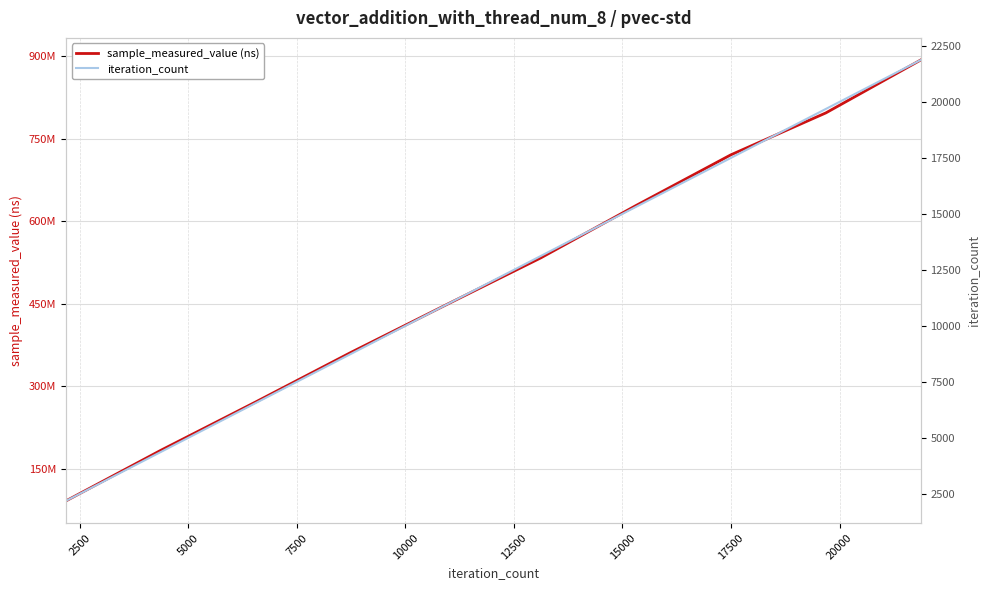

How many values in the iteration_count series exceed 13122?

4